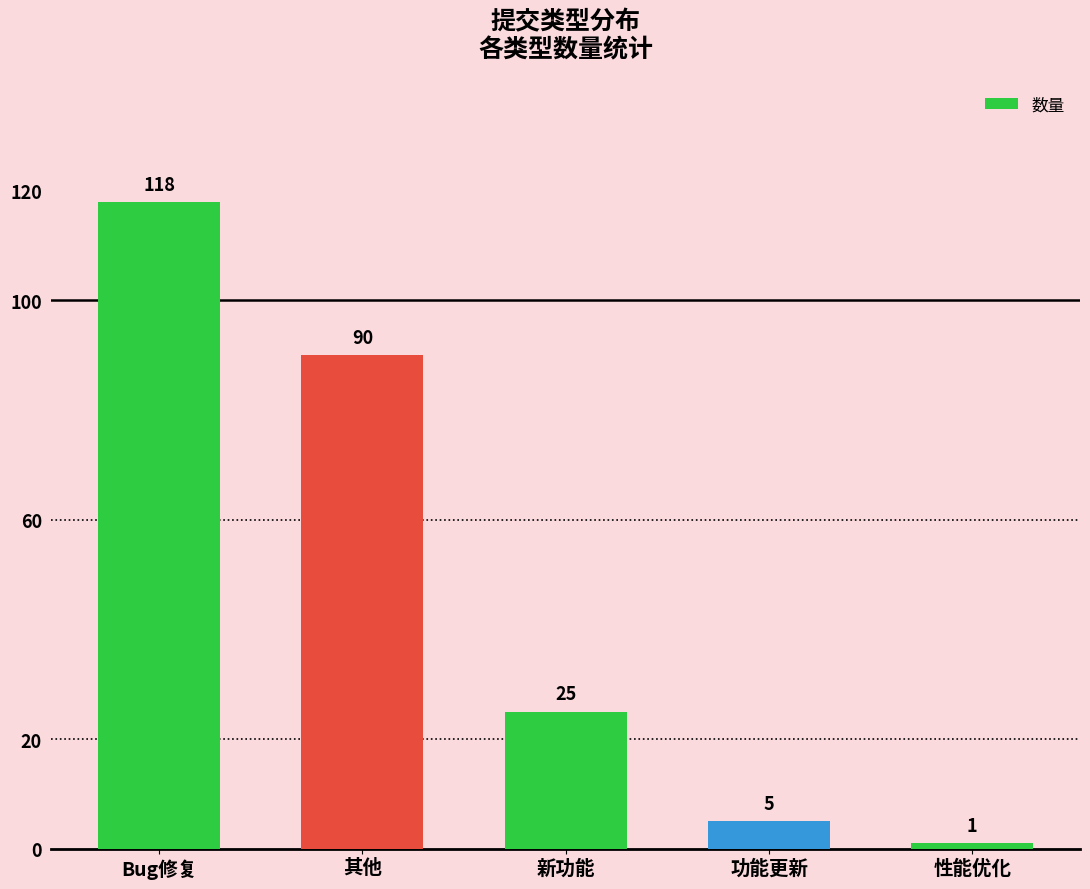

What is the difference between the values at 其他 and 新功能?

65